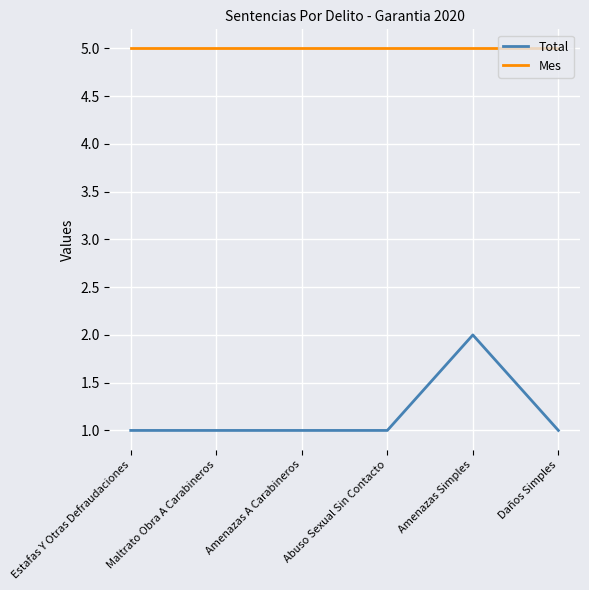

Read the Mes value at Amenazas A Carabineros.

5